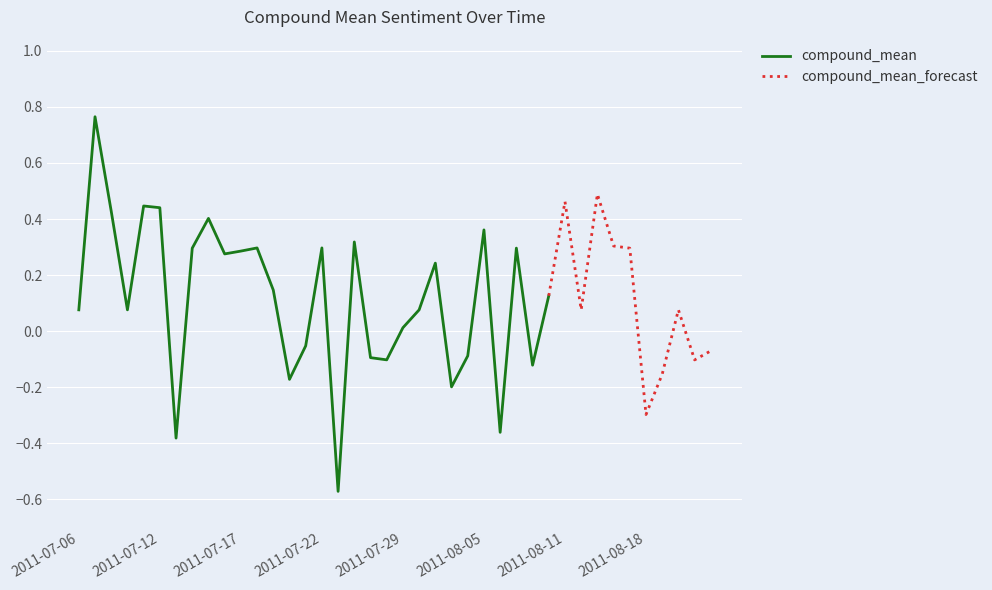

Rank the categories by value from lowest to highest.

2011-07-24, 2011-07-13, 2011-08-07, 2011-08-18, 2011-08-03, 2011-07-20, 2011-08-19, 2011-08-09, 2011-08-23, 2011-07-28, 2011-07-27, 2011-08-04, 2011-08-24, 2011-07-21, 2011-07-29, 2011-07-06, 2011-07-09, 2011-08-01, 2011-08-12, 2011-08-22, 2011-08-10, 2011-07-19, 2011-08-02, 2011-07-16, 2011-07-17, 2011-07-14, 2011-08-17, 2011-08-08, 2011-07-18, 2011-07-22, 2011-08-16, 2011-07-26, 2011-08-05, 2011-07-15, 2011-07-08, 2011-07-12, 2011-07-11, 2011-08-11, 2011-08-15, 2011-07-07